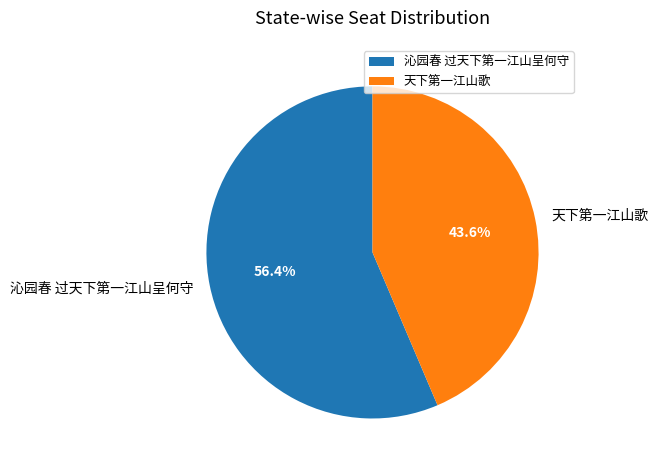

Which category has the smallest portion of the pie?

天下第一江山歌